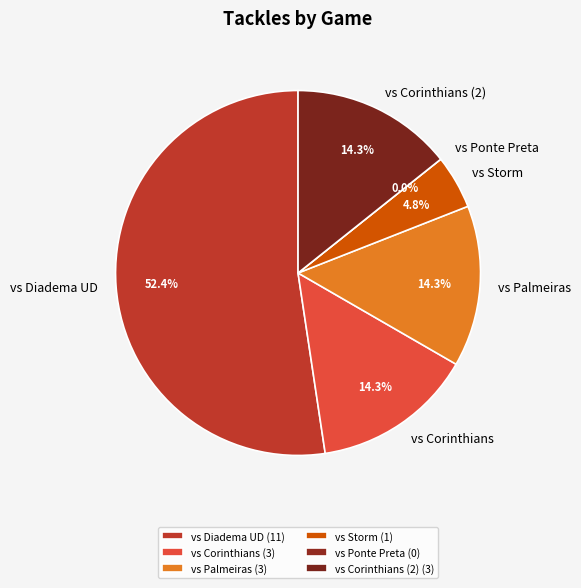

How many segments does this pie chart have?

6